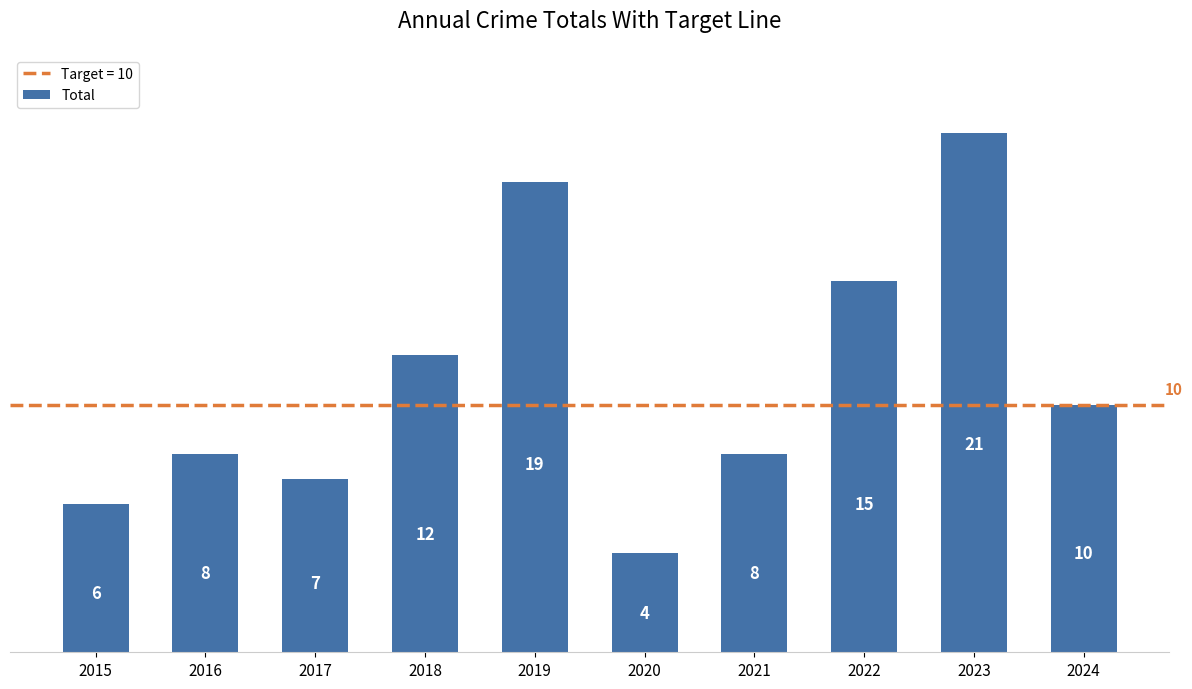

Which category has the highest value across all series?

2023